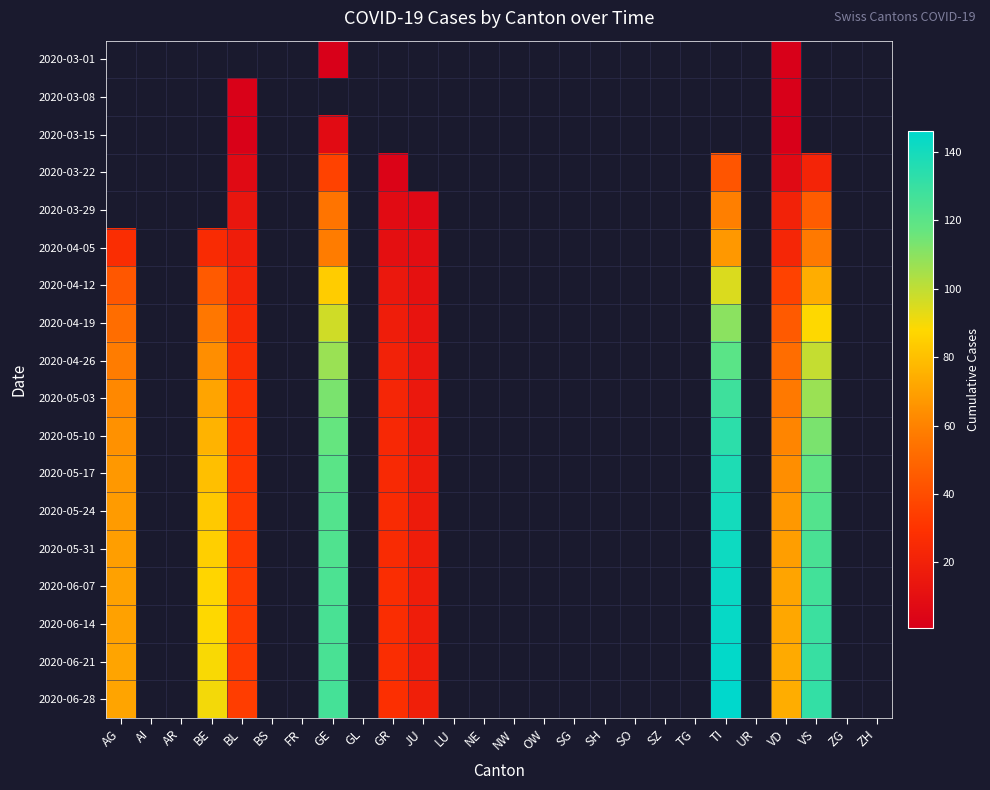

True or false: 2020-06-07 has a value of 81.4 at TI.

False